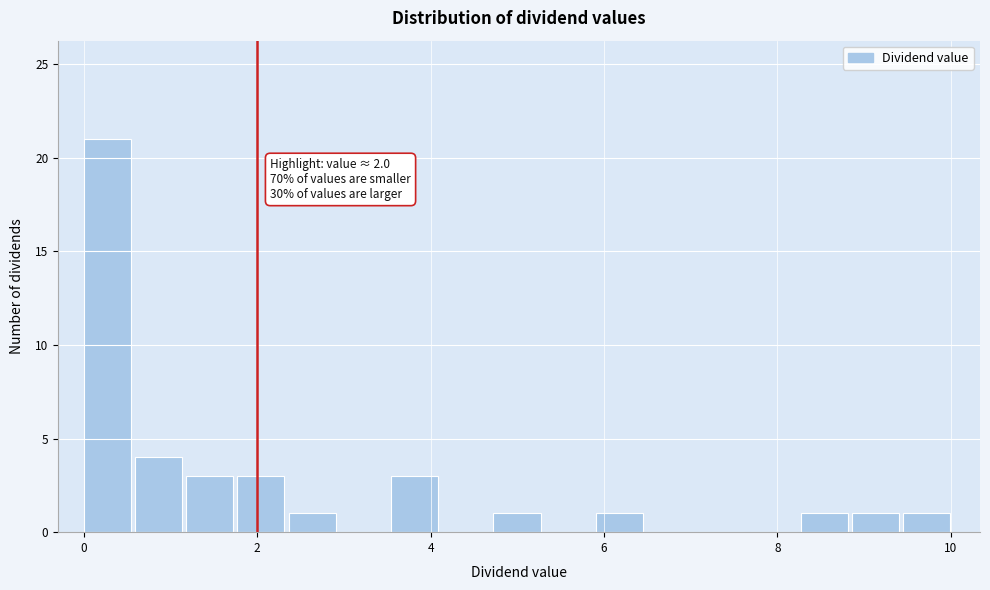

Around what value on the x-axis is the tallest bar? Give the approximate position of its centre, as read against the axis.

0.2